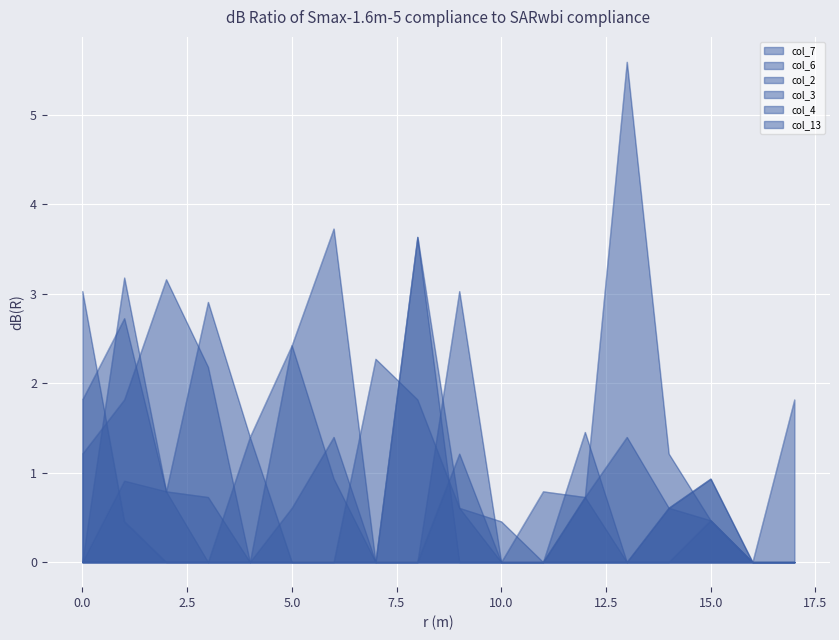

Reading left to right, what are all the values shown in this chart?

col_7: 0.0	0.9	0.8	0.0	0.0	0.0	0.0	0.0	3.6	0.0	0.0	0.0	0.0	0.0	0.0	0.0	0.0	0.0
col_6: 1.8	2.7	0.8	2.9	1.4	2.4	3.7	0.0	0.0	3.0	0.0	0.0	1.5	0.0	0.6	0.9	0.0	0.0
col_2: 1.2	1.8	3.2	2.2	0.0	0.6	1.4	0.0	0.0	0.0	0.0	0.8	0.7	0.0	0.0	0.5	0.0	1.8
col_3: 0.0	3.2	0.8	0.7	0.0	2.4	0.9	0.0	3.6	0.6	0.5	0.0	0.7	1.4	0.6	0.9	0.0	0.0
col_4: 3.0	0.5	0.0	0.0	1.4	0.0	0.0	2.3	1.8	0.6	0.0	0.0	0.0	0.0	0.6	0.5	0.0	0.0
col_13: 0.0	0.0	0.0	0.0	0.0	0.0	0.0	0.0	0.0	1.2	0.0	0.0	0.7	5.6	1.2	0.5	0.0	0.0